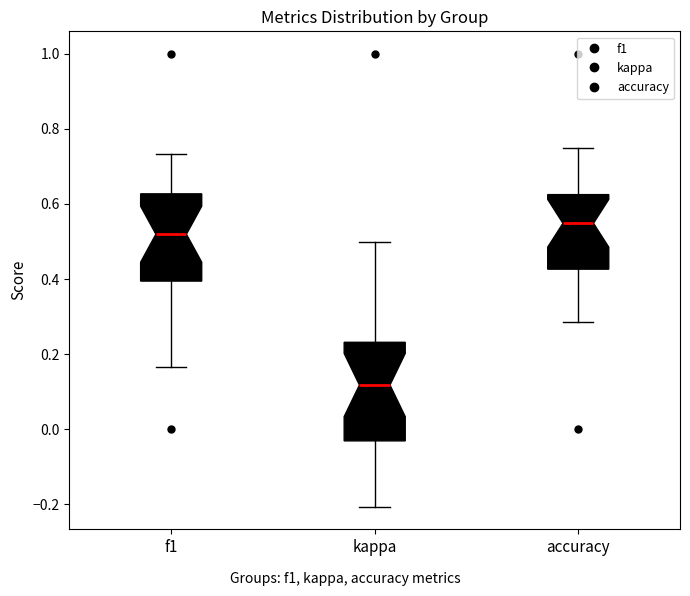

Which box has the lowest median line?

kappa